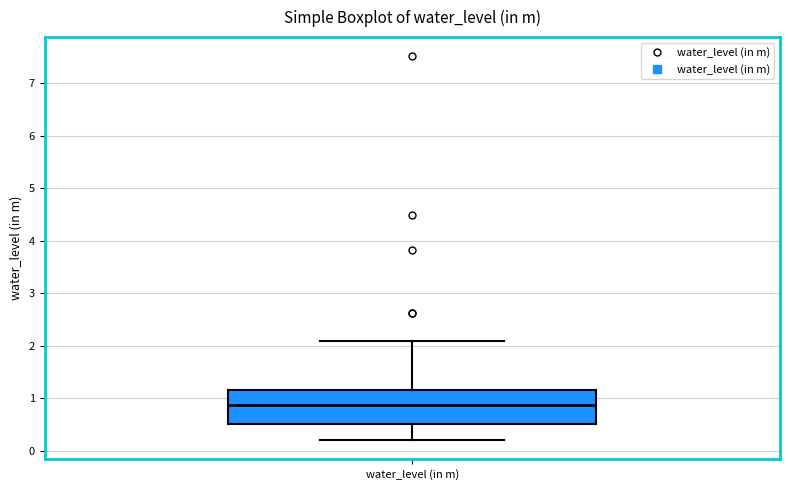

Transcribe this box plot: give where the median line is, the range the box spans, and where the two whiskers end, as read against the y-axis. The values are not printed on the chart, so give them approximately, as read against the axis.

median 0.9, box 0.5 to 1.2, whiskers 0.2 to 2.1